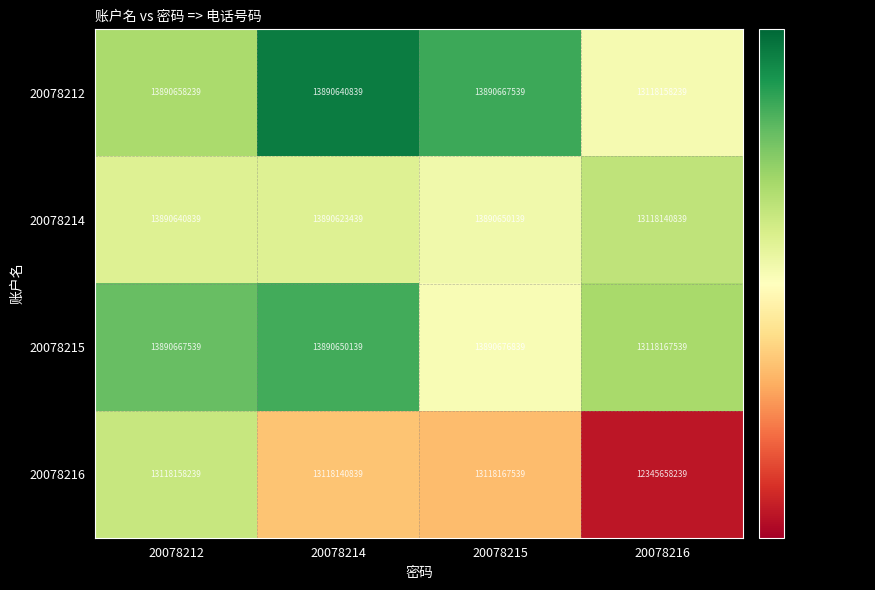

What is the difference between the maximum and minimum values in the 20078214 series?

772509300